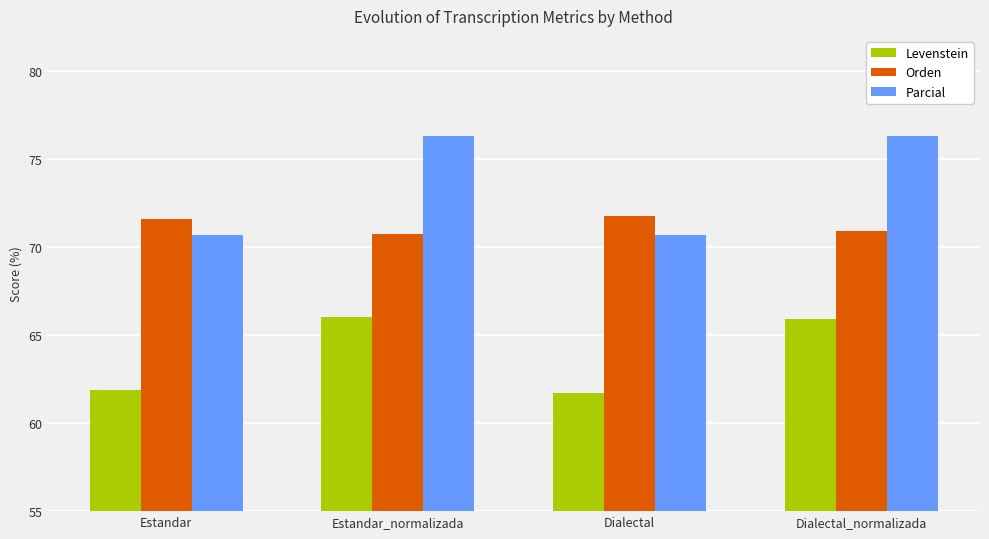

What is the label of the 4th bar from the right?

Estandar